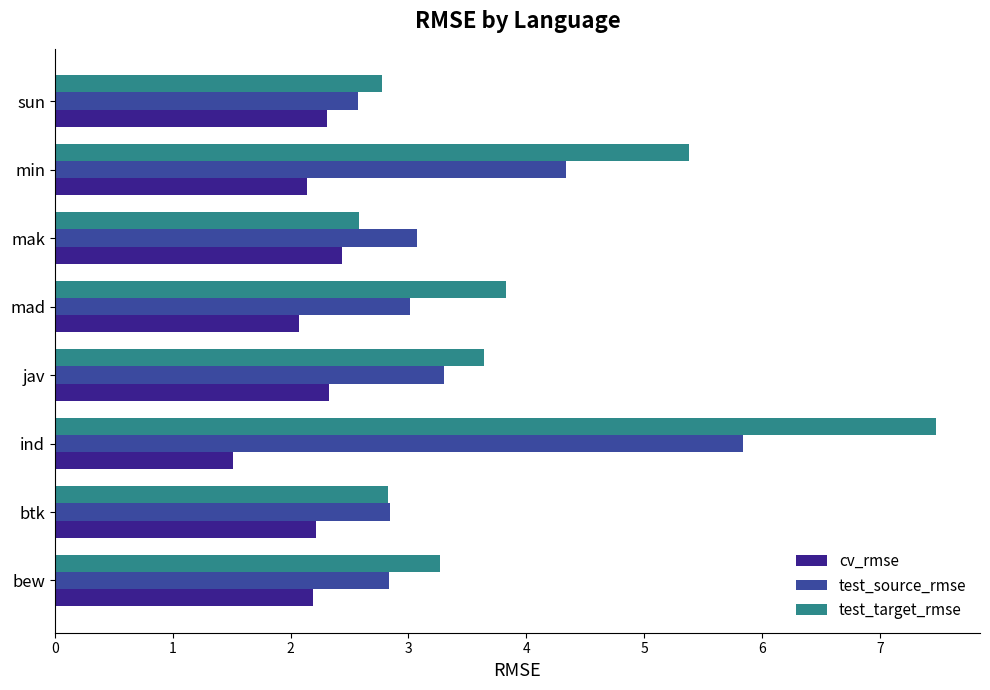

Which series has the widest spread of values?

test_target_rmse